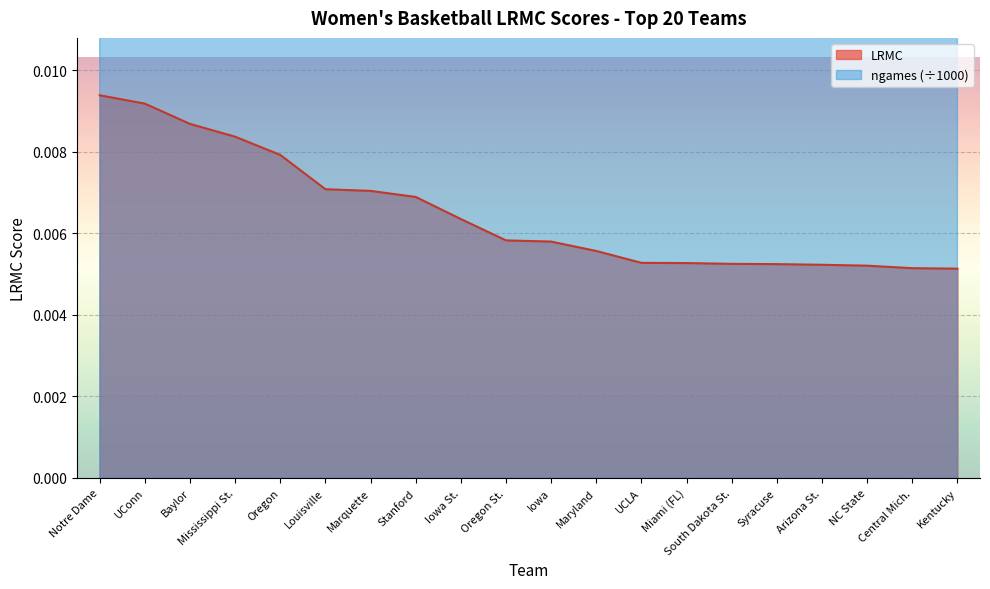

Between Mississippi St. and Maryland, which is larger?

Mississippi St.